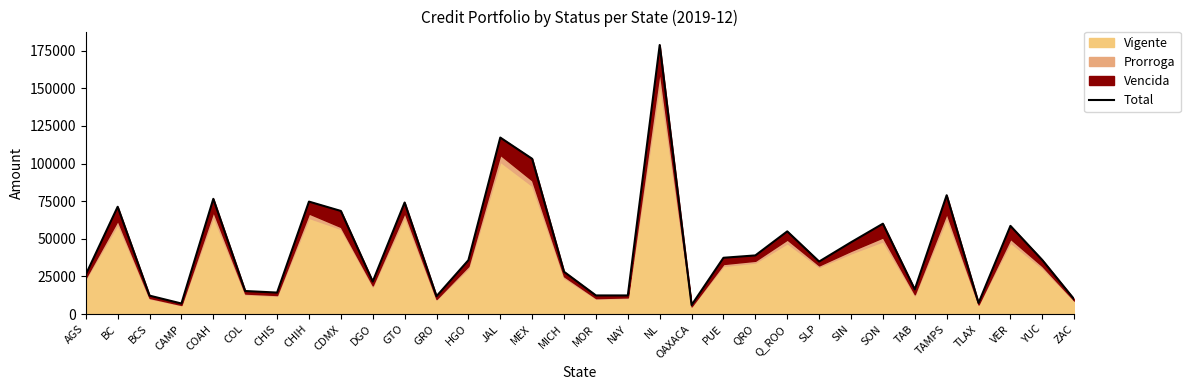

Where does the data first go above 35900?

BC